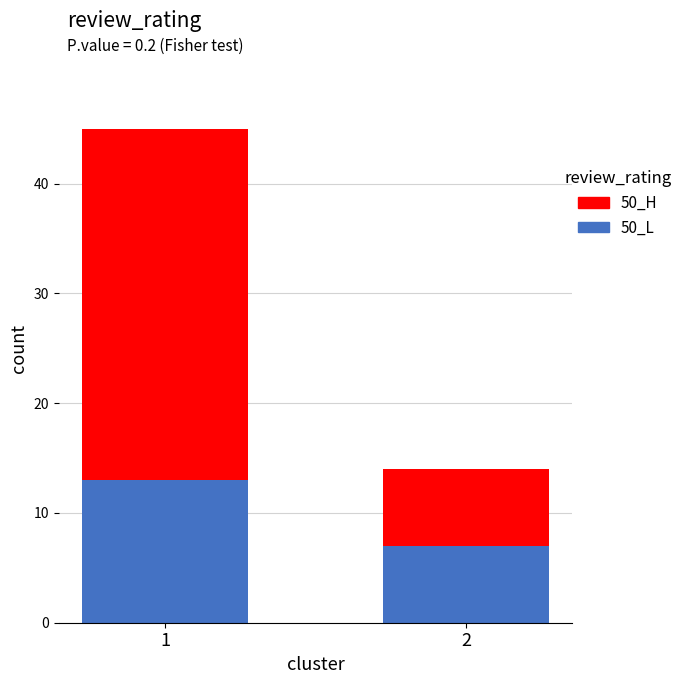

What is the difference between the 50_L values at 1 and 2?

6